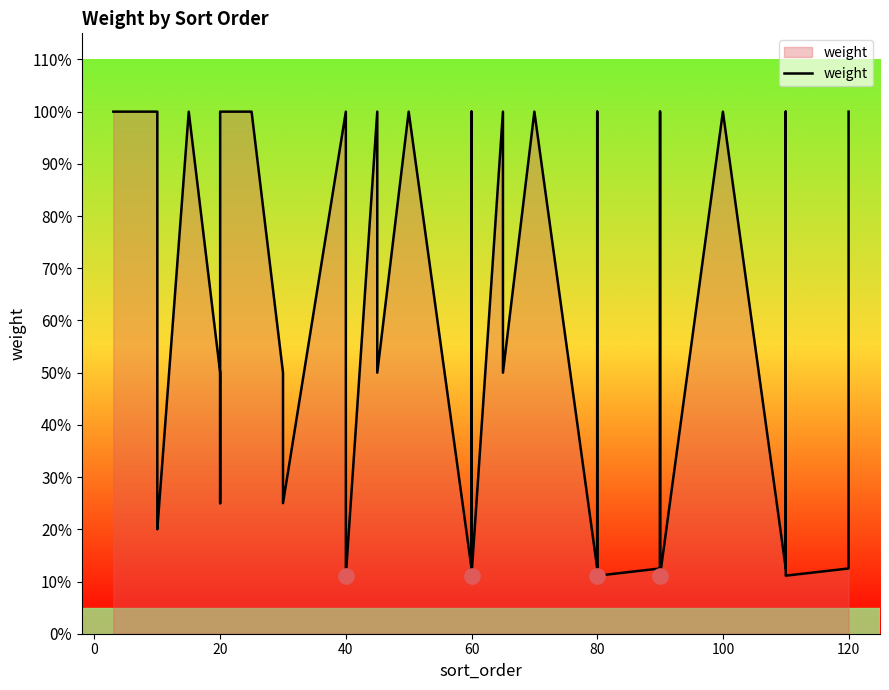

The value at 20 is 0.7. True or false?

False